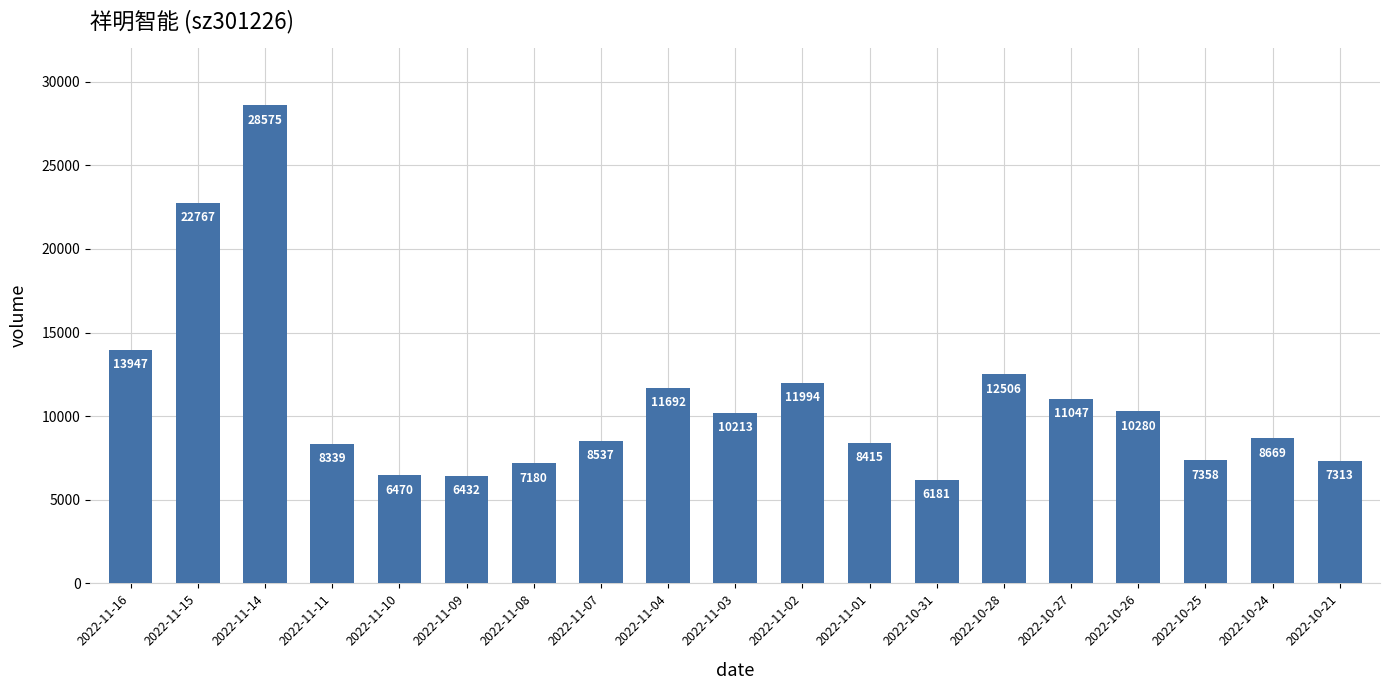

What is the approximate value at 2022-11-02, to the nearest 10?

11990